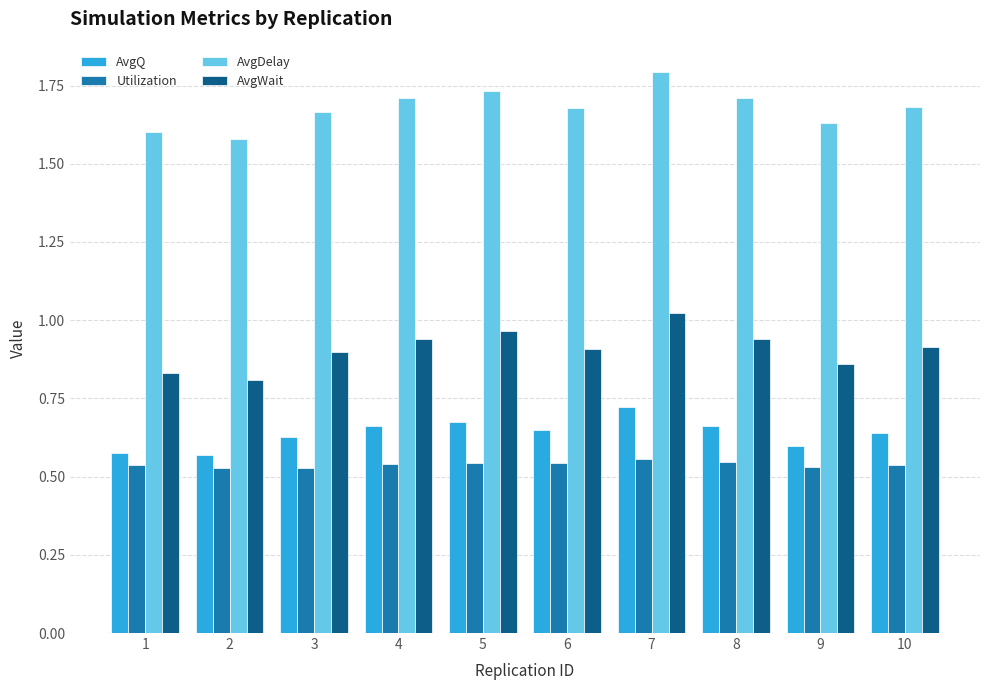

At which category is the sum across all series the highest?

7